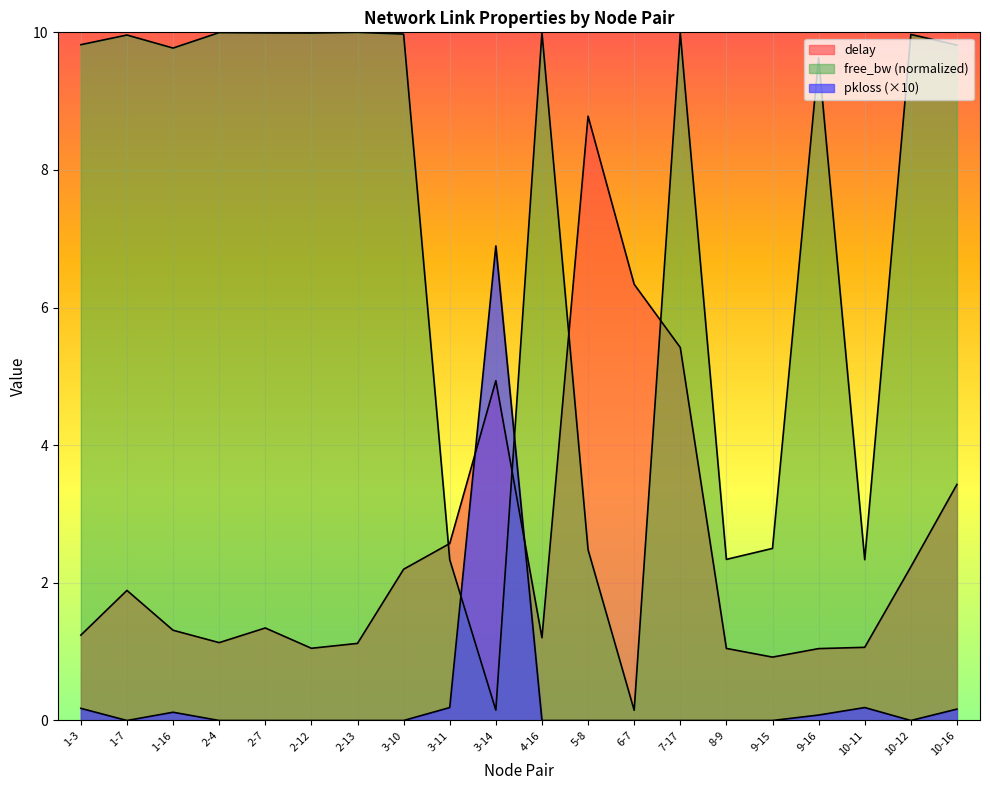

What is the approximate value of free_bw at 10-11?

2.3